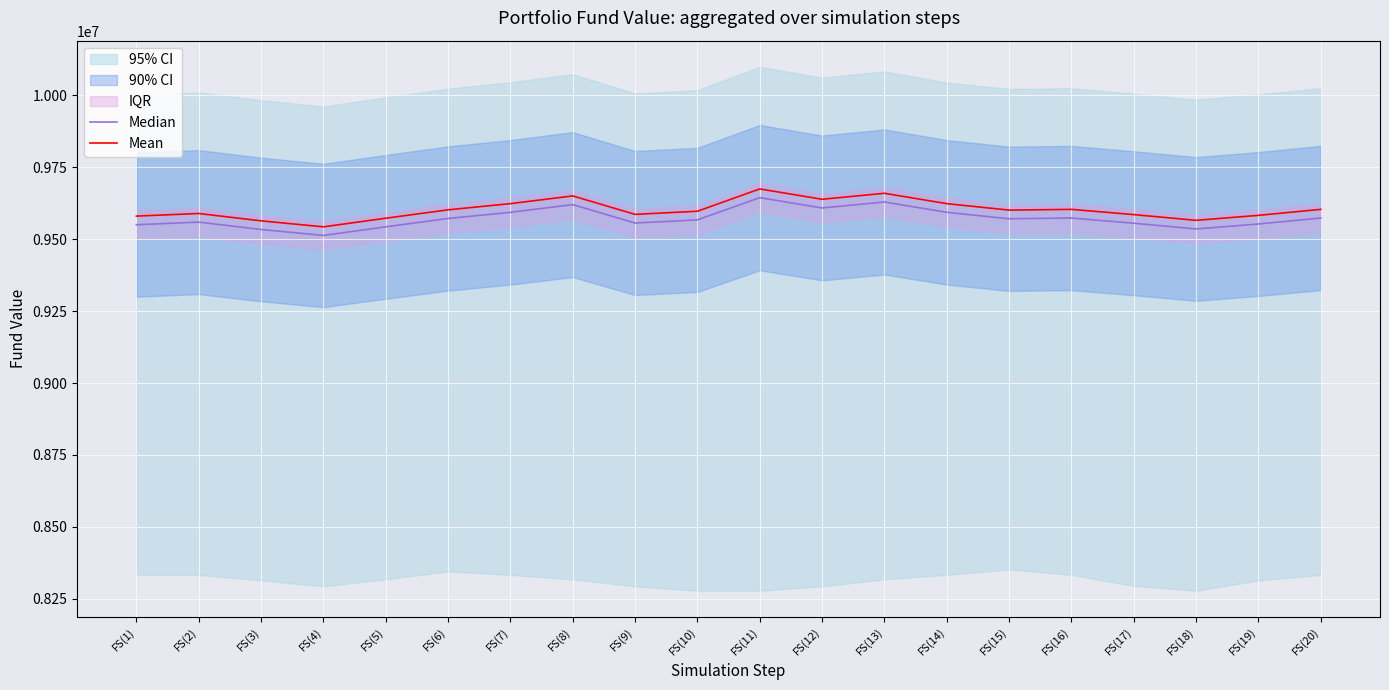

What is the value of the Median point at the 18th from the left?

9535387.5